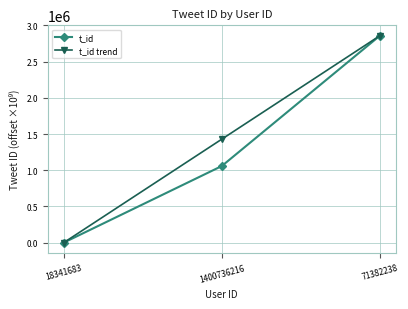

What is the sum of all t_id values?

3916888.4